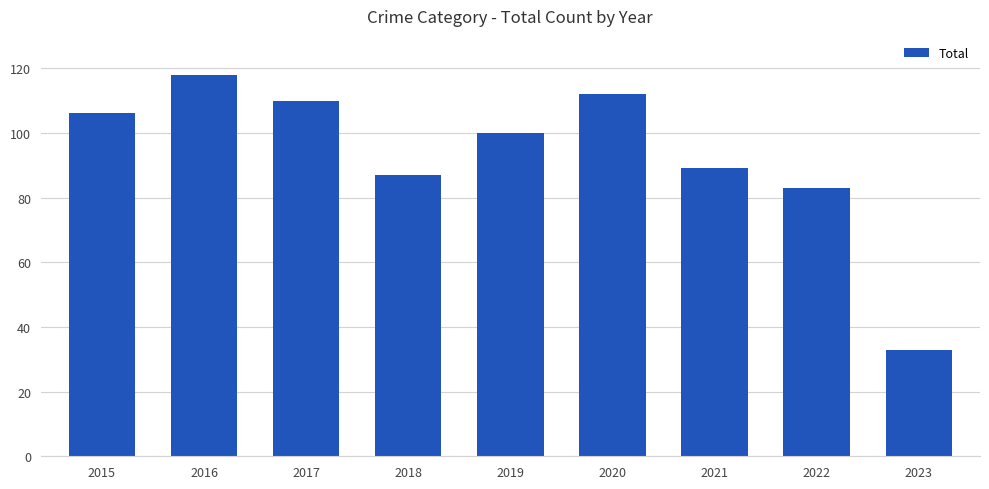

How many distinct data groups are displayed?

1